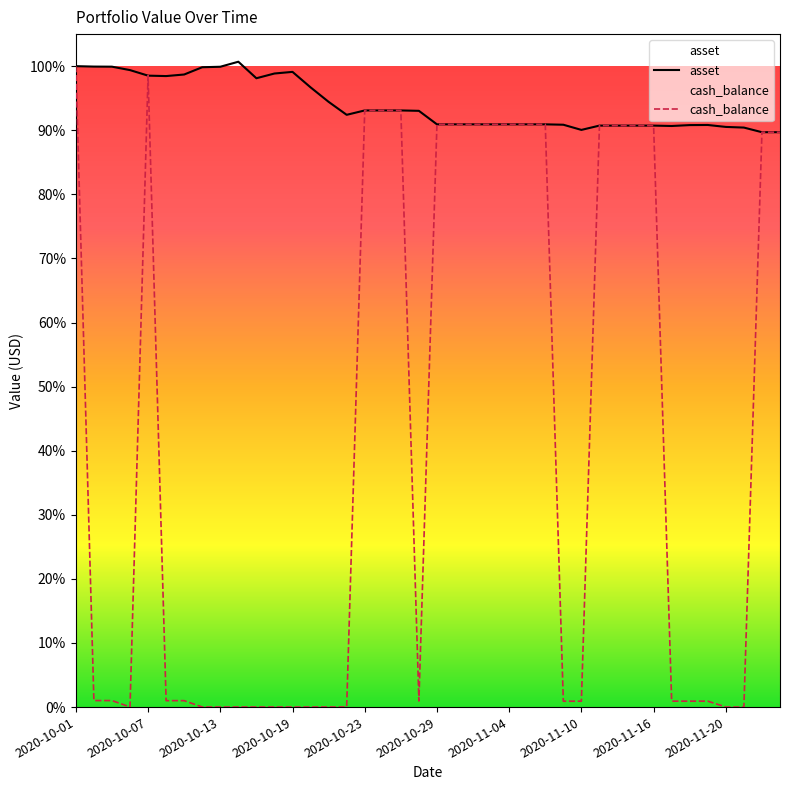

Between 21 and 10, which is larger?

10